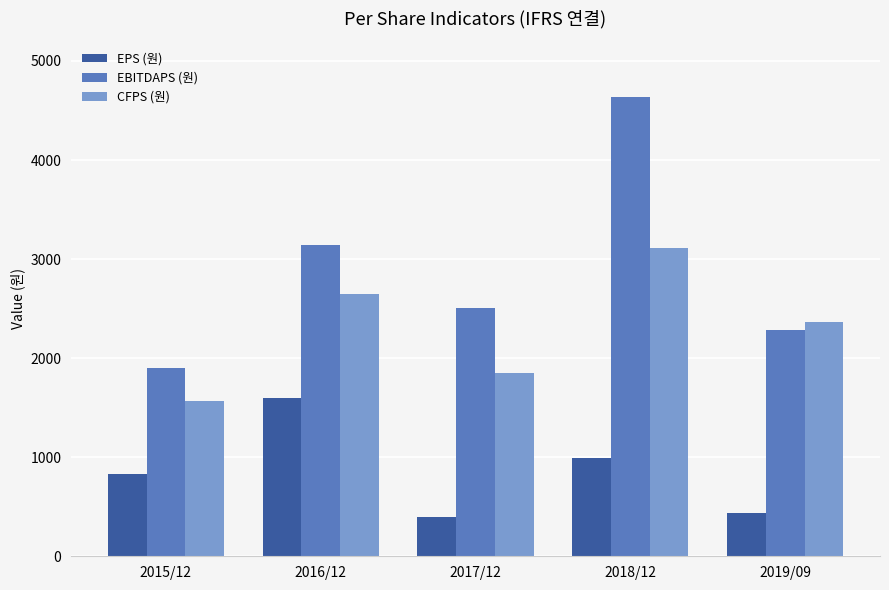

At which label does CFPS (원) reach its peak?

2018/12